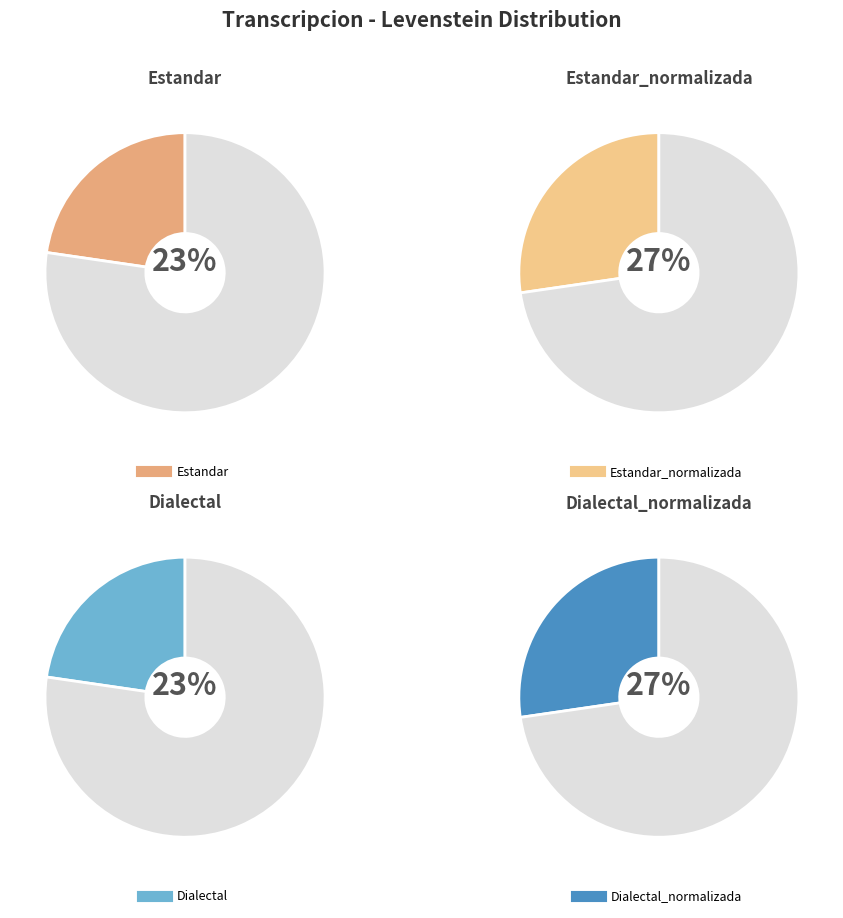

Combined, what portion of the pie is Dialectal_normalizada and Estandar_normalizada?

54.6%